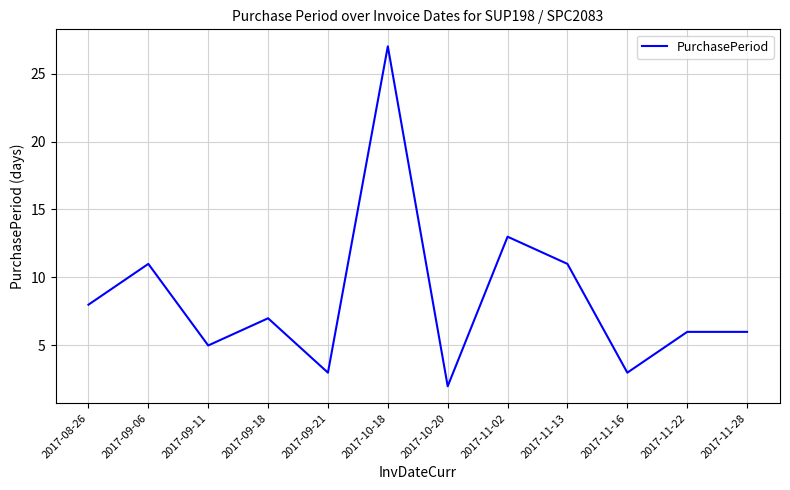

True or false: the data shows 8 at 2017-08-26.

True